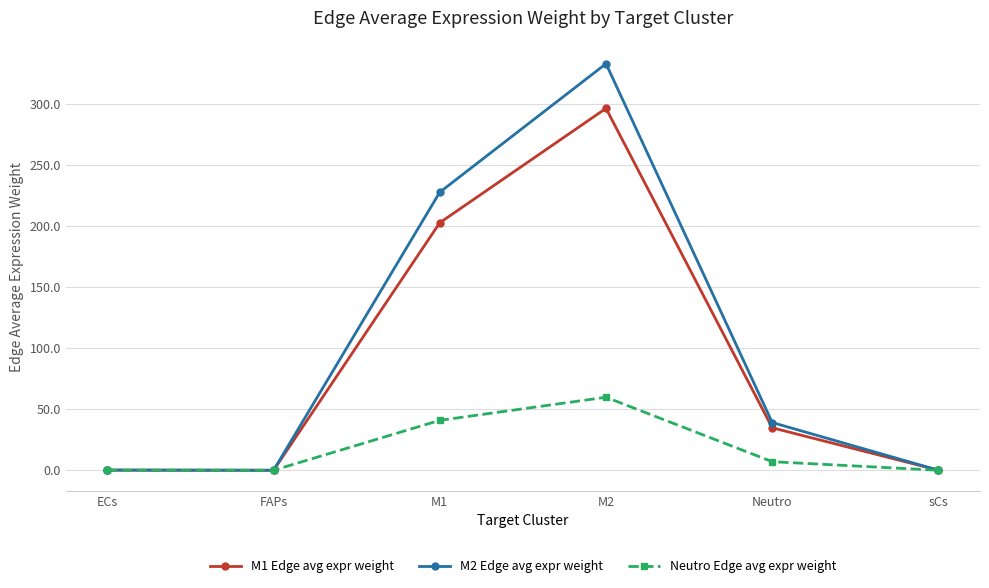

Is the value of M1 Edge avg expr weight at Neutro greater than the value of Neutro Edge avg expr weight at FAPs?

Yes